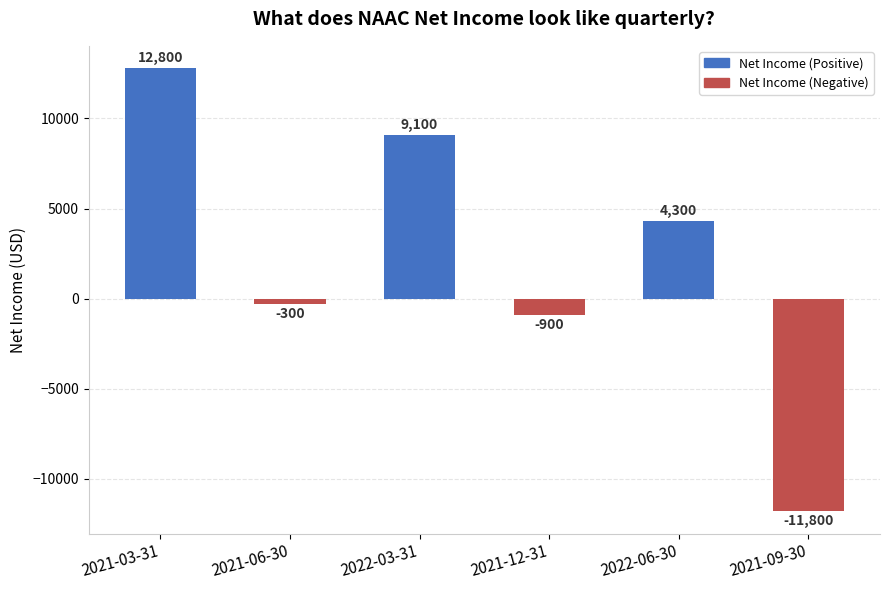

What is the greatest value displayed?

12800